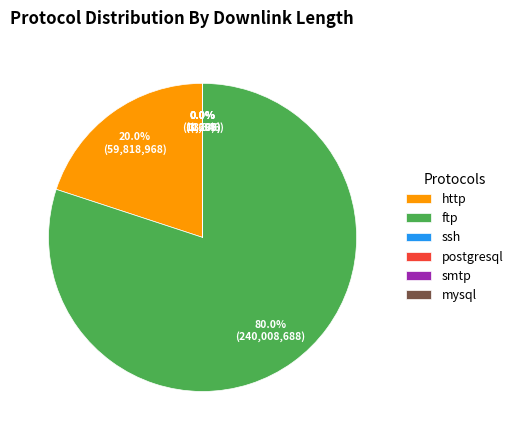

Does ftp account for over 50% of the chart?

Yes